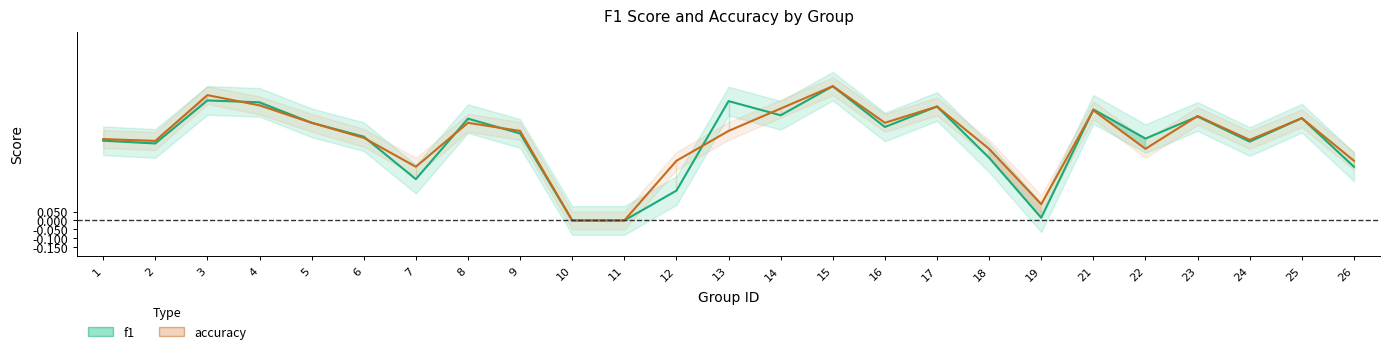

Reading left to right, extract all data points from this chart.

f1: 1=0.4	2=0.4	3=0.7	4=0.7	5=0.5	6=0.5	7=0.2	8=0.6	9=0.5	10=0.0	11=0.0	12=0.2	13=0.7	14=0.6	15=0.8	16=0.5	17=0.6	18=0.3	19=0.0	21=0.6	22=0.5	23=0.6	24=0.4	25=0.6	26=0.3
accuracy: 1=0.5	2=0.4	3=0.7	4=0.6	5=0.5	6=0.5	7=0.3	8=0.5	9=0.5	10=0.0	11=0.0	12=0.3	13=0.5	14=0.6	15=0.8	16=0.5	17=0.6	18=0.4	19=0.1	21=0.6	22=0.4	23=0.6	24=0.5	25=0.6	26=0.3